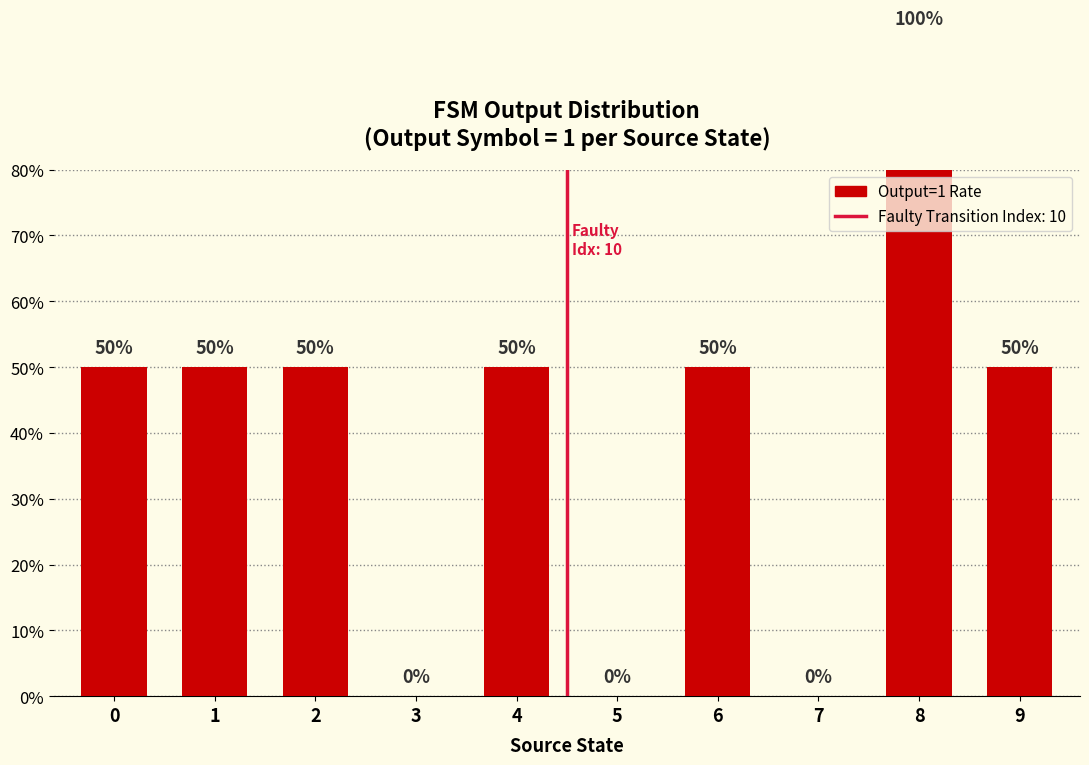

True or false: the data shows 60 at 7.

False